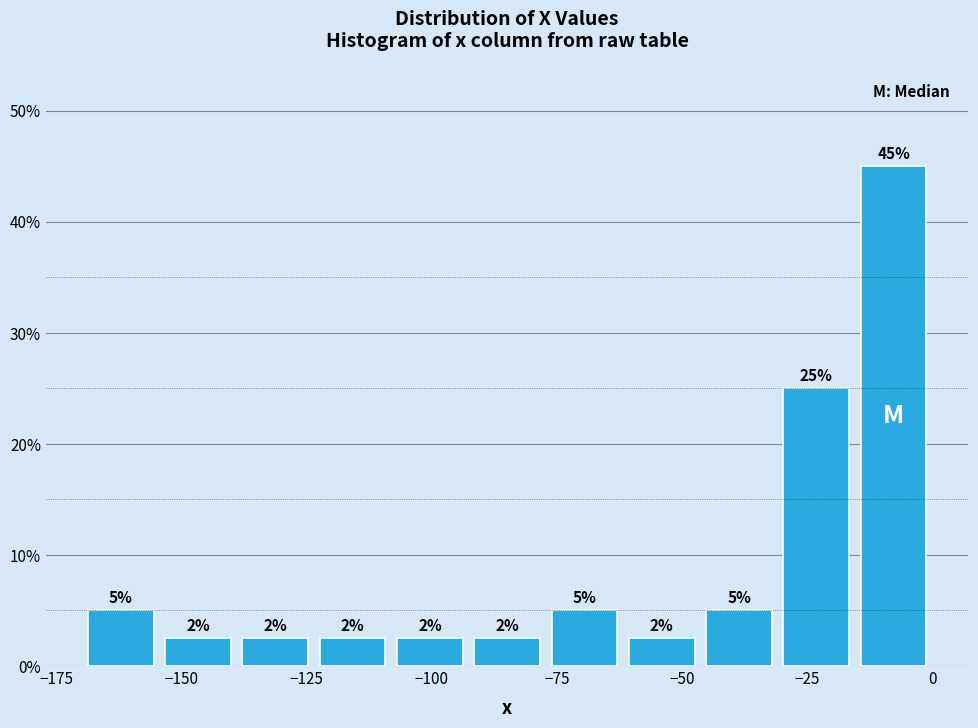

Read against the x-axis, roughly where is the centre of the tallest bar?

-10